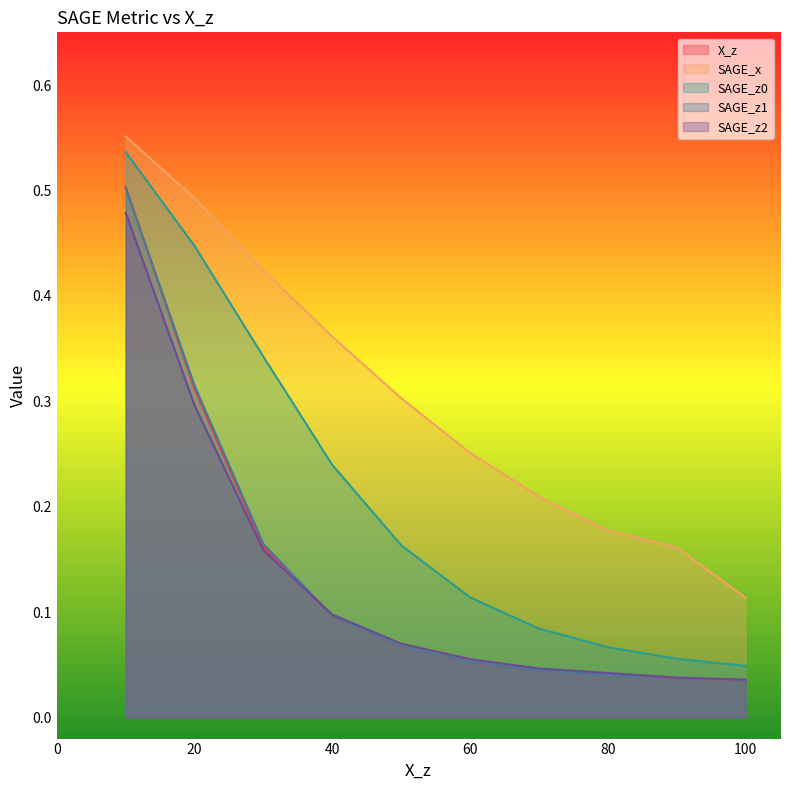

Which series has the largest total across all categories?

SAGE_x